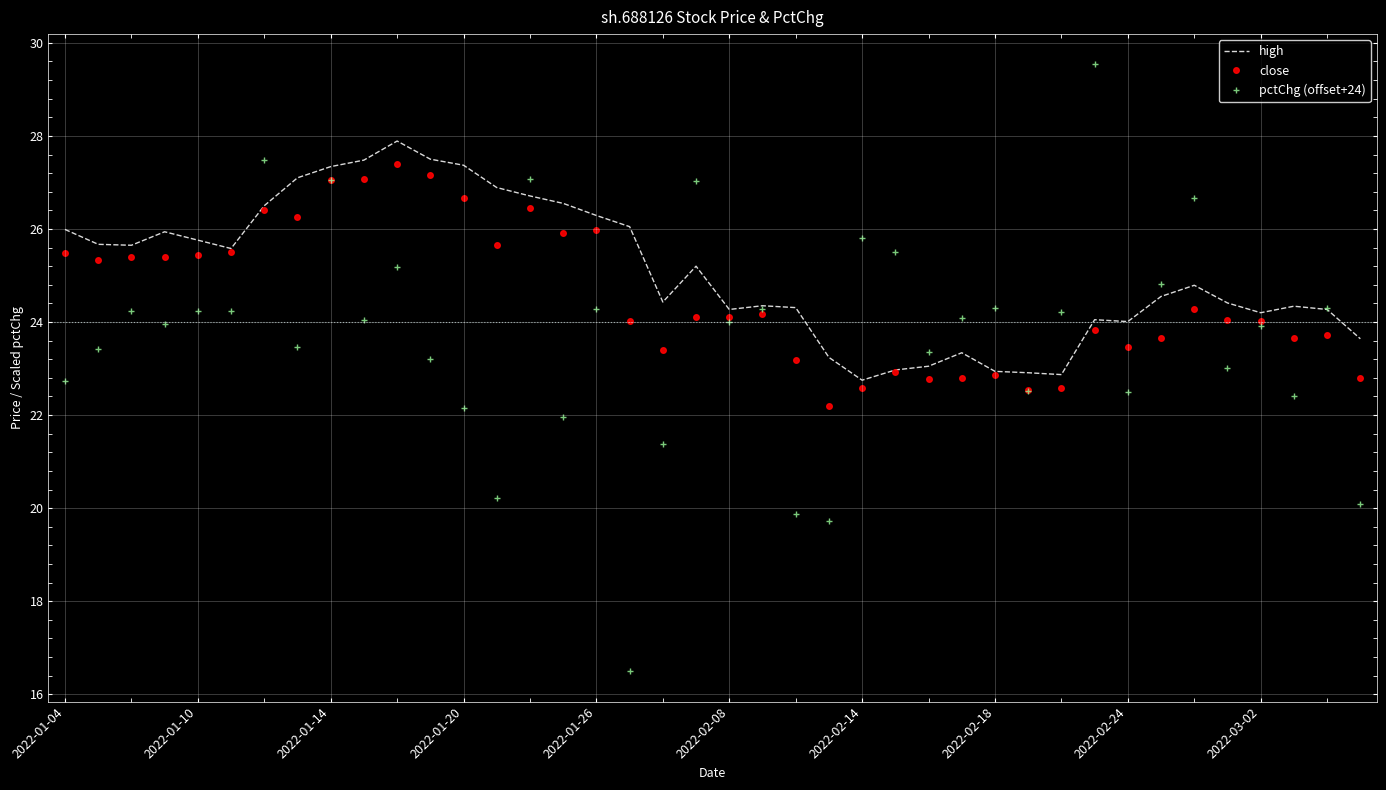

Rank the series by their average value, from highest to lowest.

high, close, pctChg (offset+24)